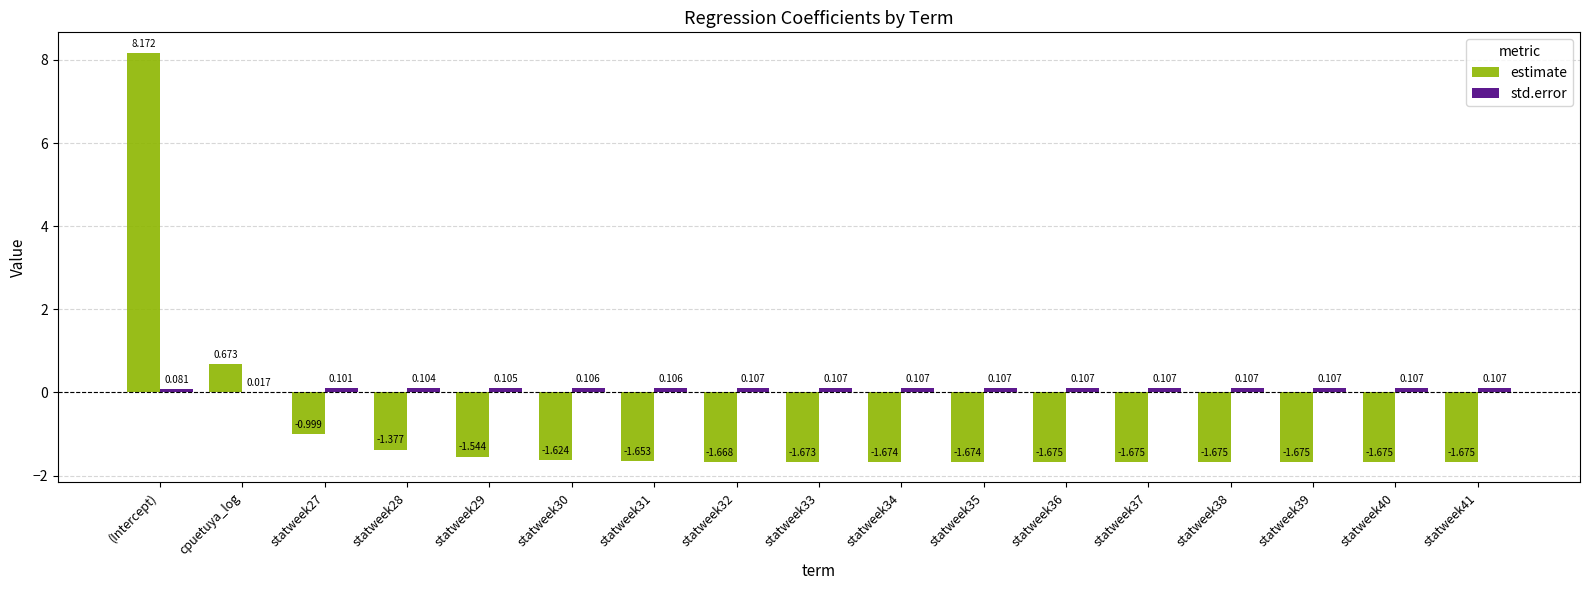

At which category is the sum across all series the highest?

(Intercept)